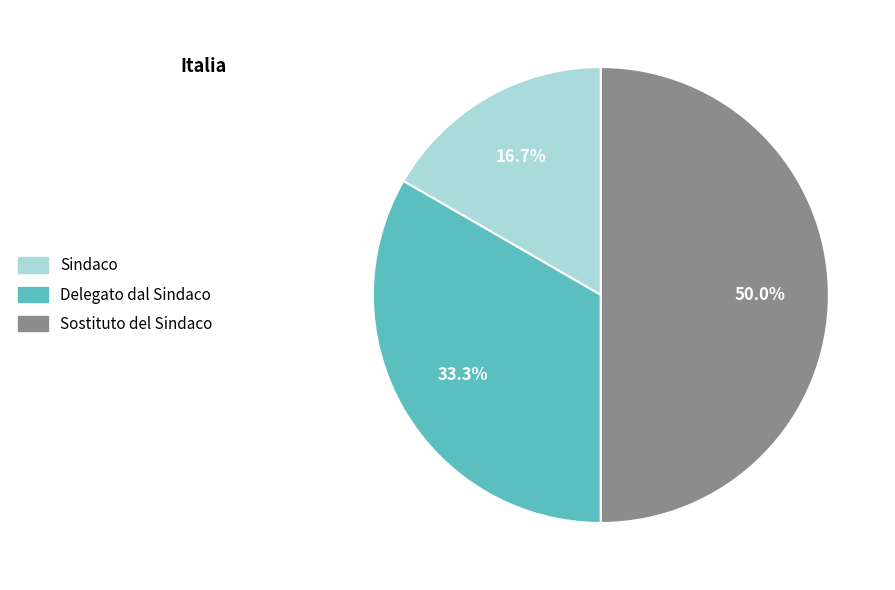

Which slice is the largest?

Sostituto del Sindaco